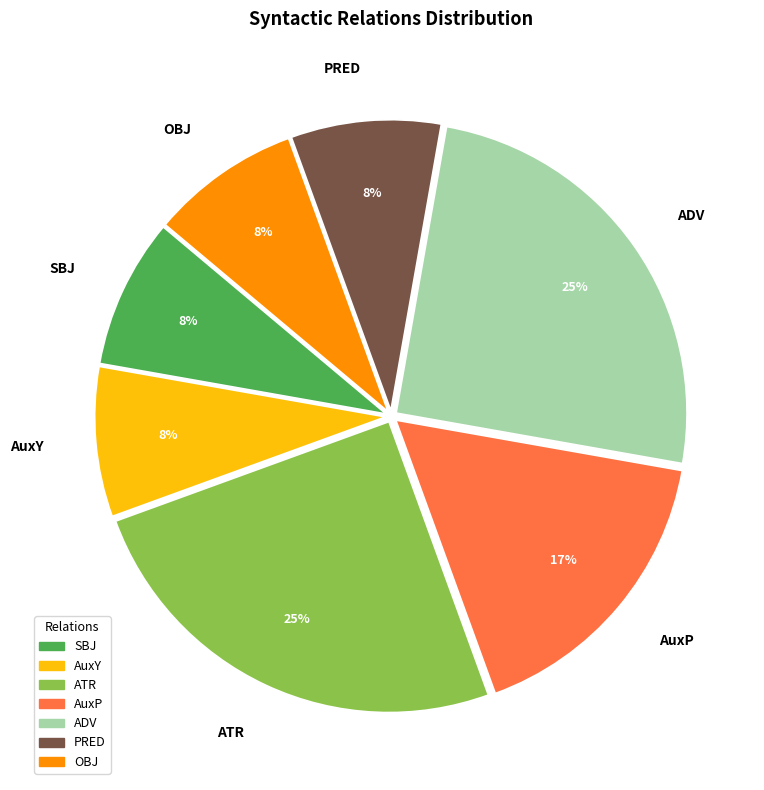

To the nearest percent, what portion does ATR represent?

25%